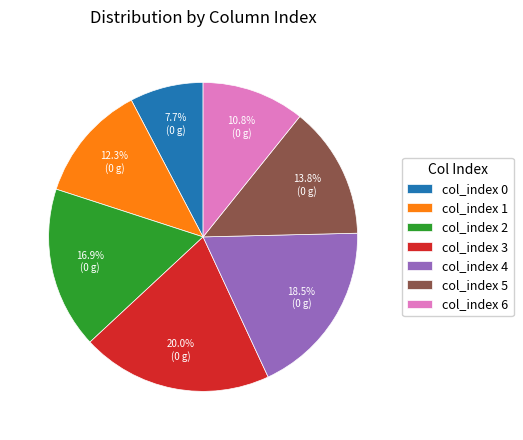

Which category has the smallest portion of the pie?

col_index 0